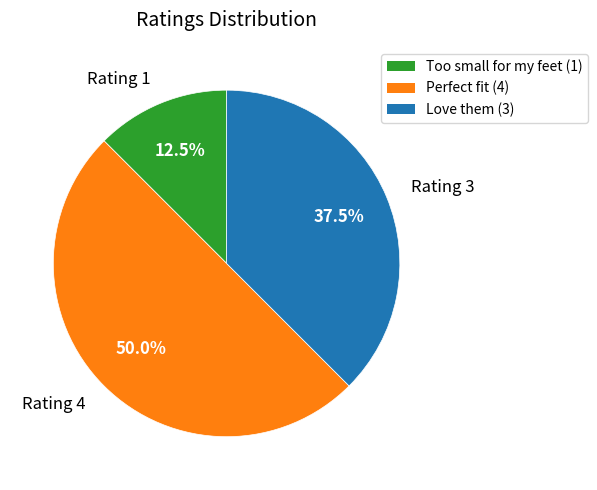

What is the total percentage of Rating 3 and Rating 1?

50.0%